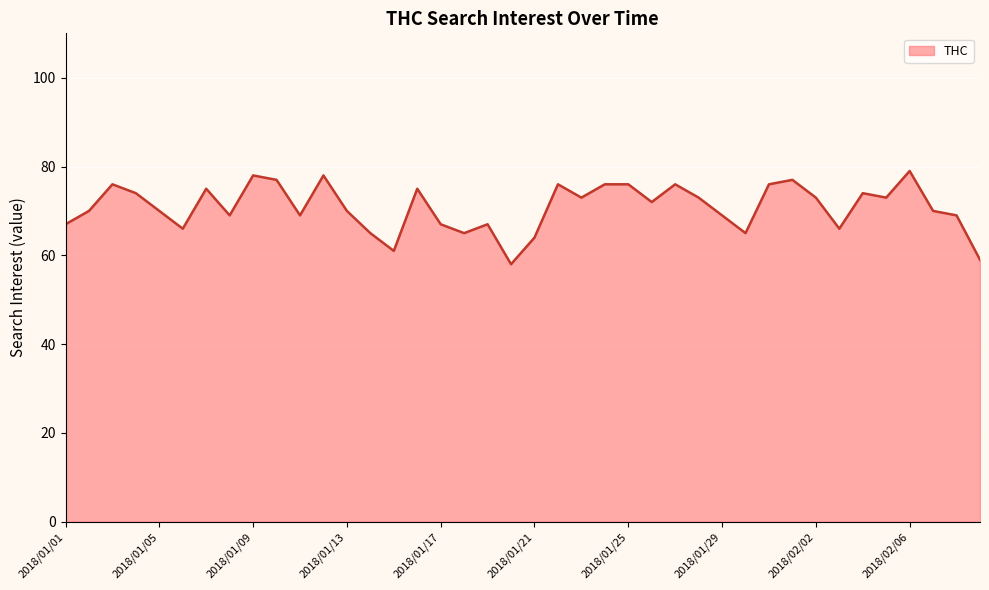

How many lines are shown in the chart?

1